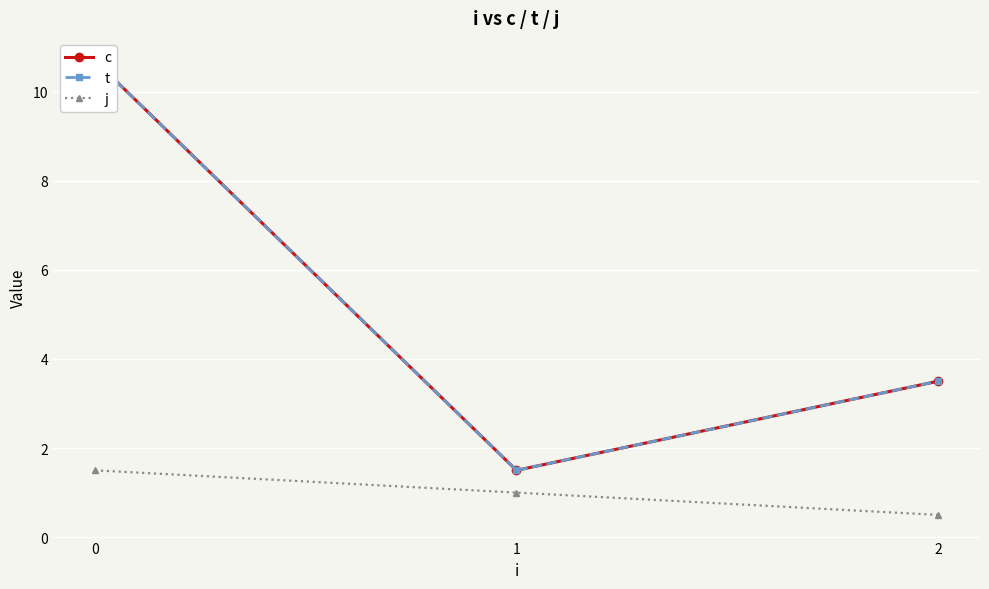

Count the j values in the range 0 to 1.

2